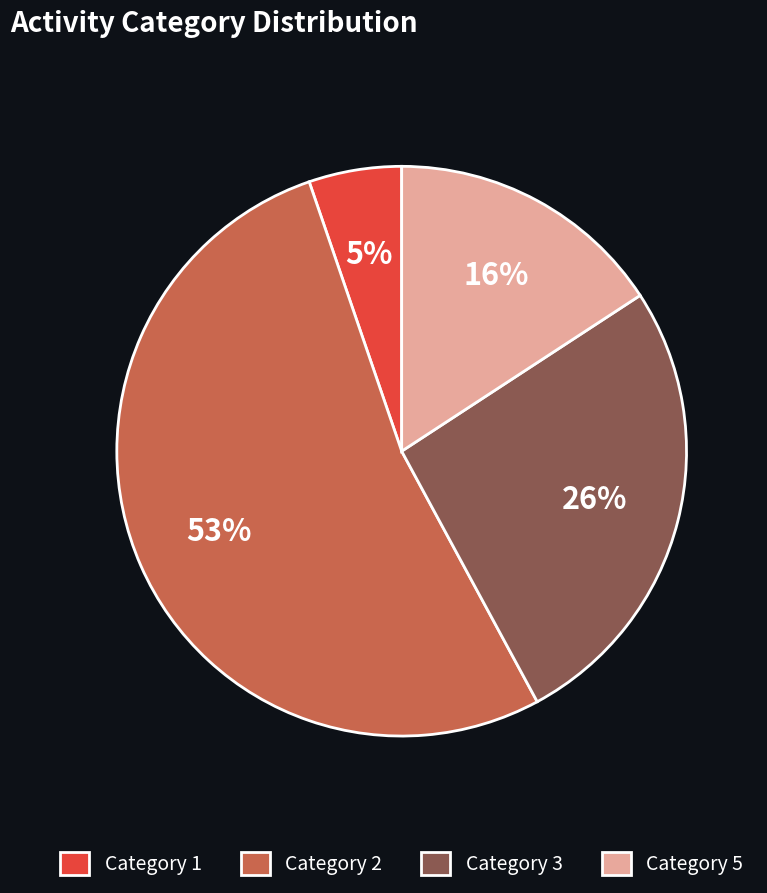

Rank the categories by value from lowest to highest.

Category 1, Category 5, Category 3, Category 2